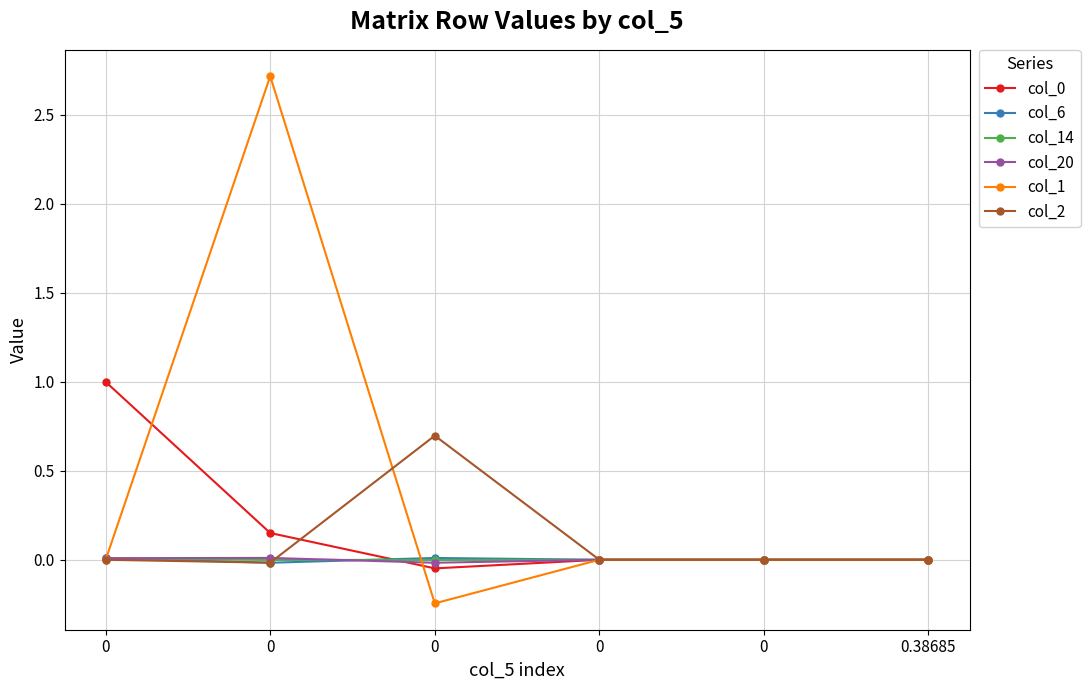

Does the chart have visible grid lines?

Yes